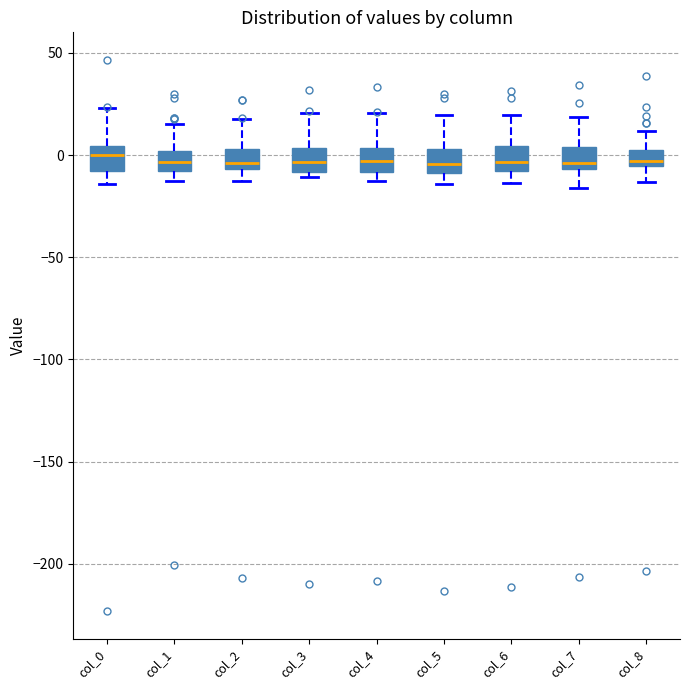

Reading left to right, transcribe this box plot: for each box, give where its median line is, the range the box spans, and where its two whiskers end, as read against the y-axis. The values are not printed on the chart, so give them approximately, as read against the axis.

col_0: median 0, box -10 to 5, whiskers -15 to 25
col_1: median -5, box -10 to 0, whiskers -15 to 15
col_2: median -5 (just above the box's lower edge), box -5 to 5, whiskers -15 to 20
col_3: median -5, box -10 to 5, whiskers -10 (just below the box's lower edge) to 20
col_4: median -5, box -10 to 5, whiskers -15 to 20
col_5: median -5, box -10 to 5, whiskers -15 to 20
col_6: median -5, box -10 to 5, whiskers -15 to 20
col_7: median -5 (just above the box's lower edge), box -5 to 5, whiskers -15 to 20
col_8: median -5 (just above the box's lower edge), box -5 to 5, whiskers -15 to 10